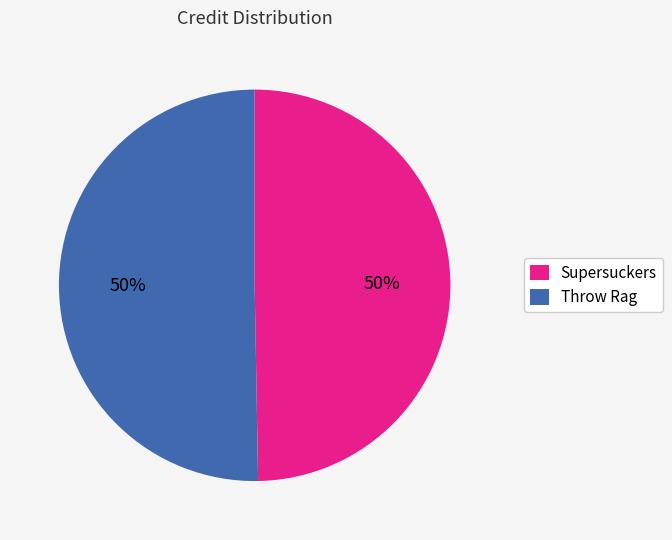

Is the sum of Throw Rag and Supersuckers greater than half?

Yes